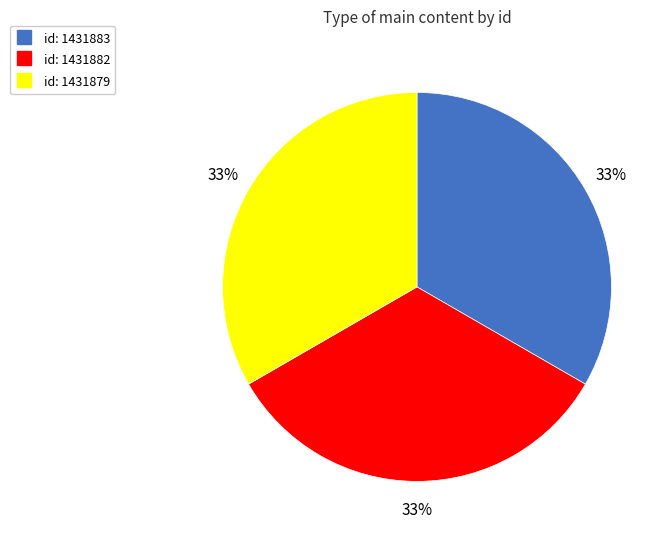

To the nearest percent, what is the average slice percentage?

33%